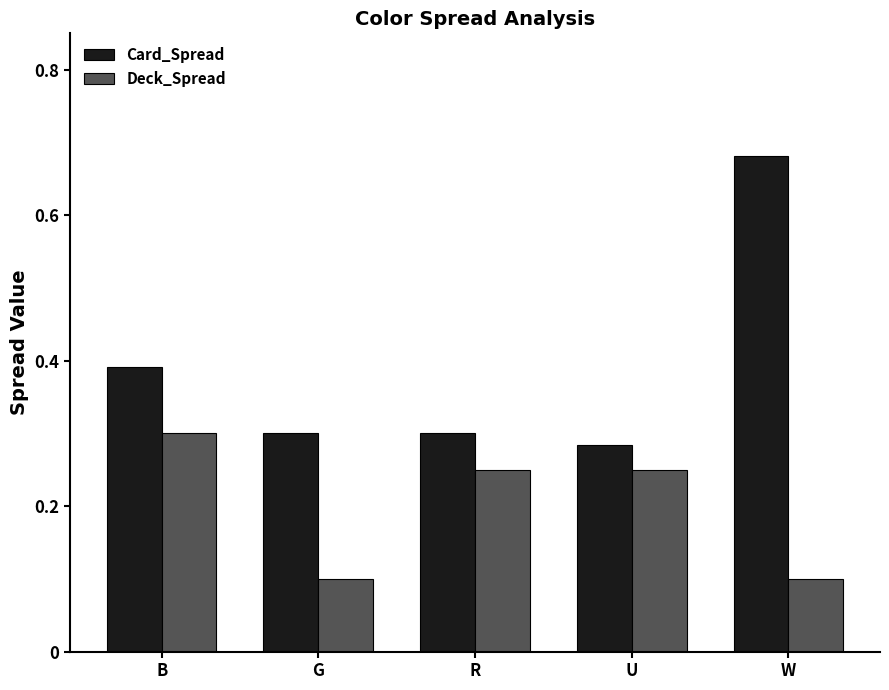

At how many categories does at least one series exceed 0?

5